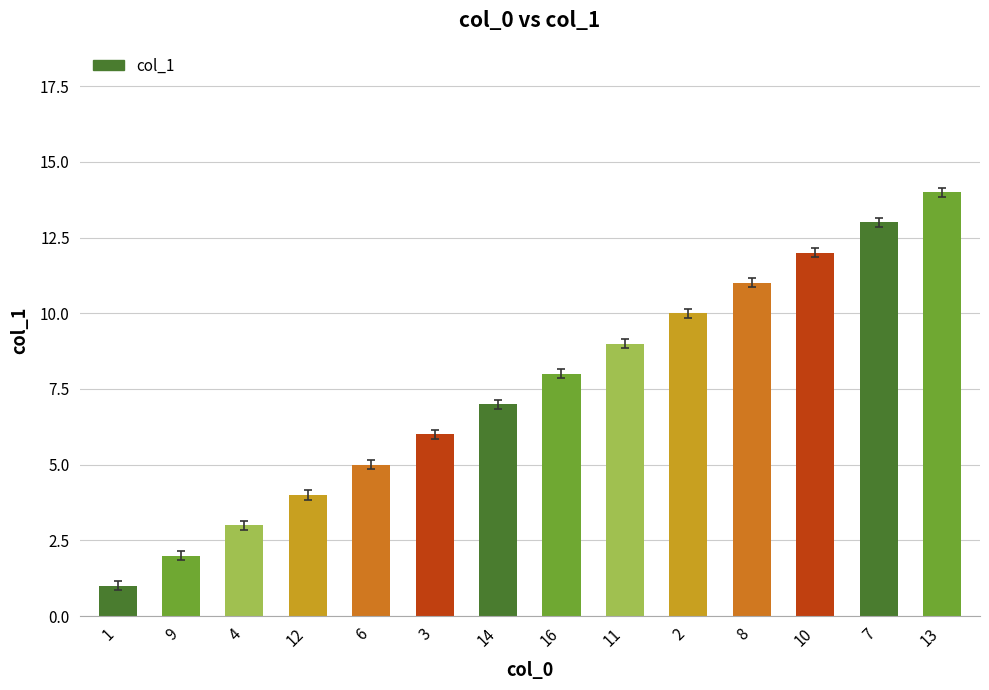

What value does the data have at 1?

1